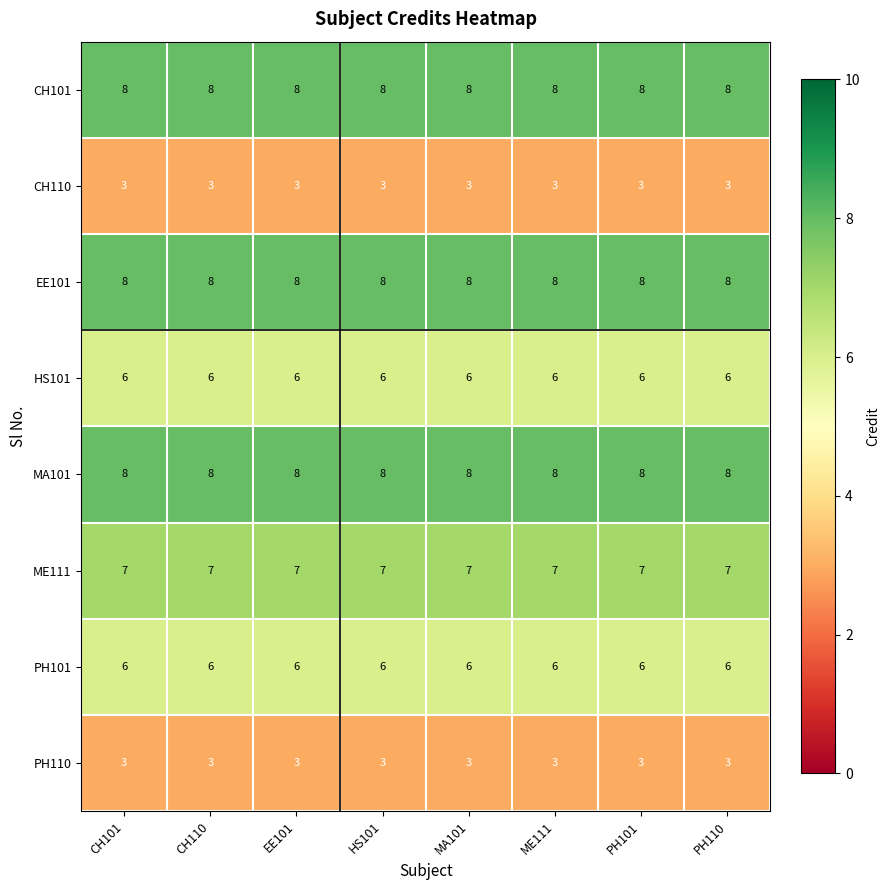

True or false: ME111 has a value of 9 at CH110.

False